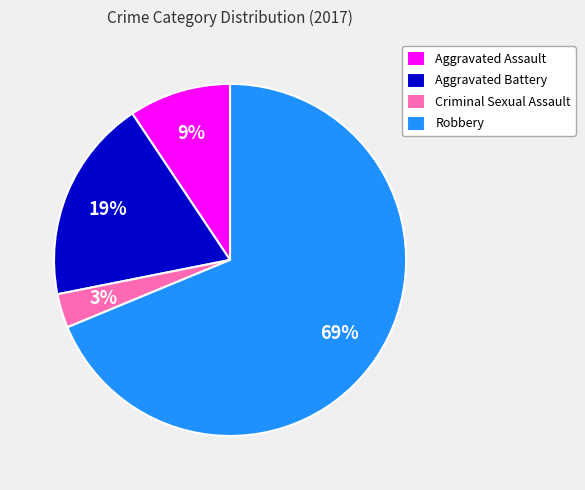

Which slice represents more than half of the pie?

Robbery